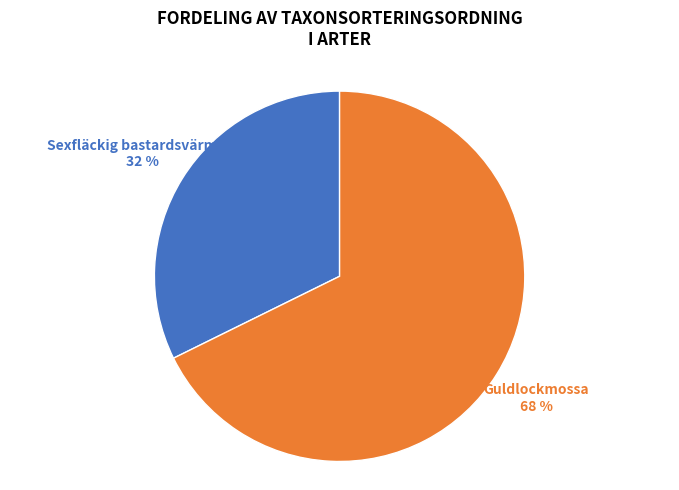

Does any single category account for the majority?

Yes